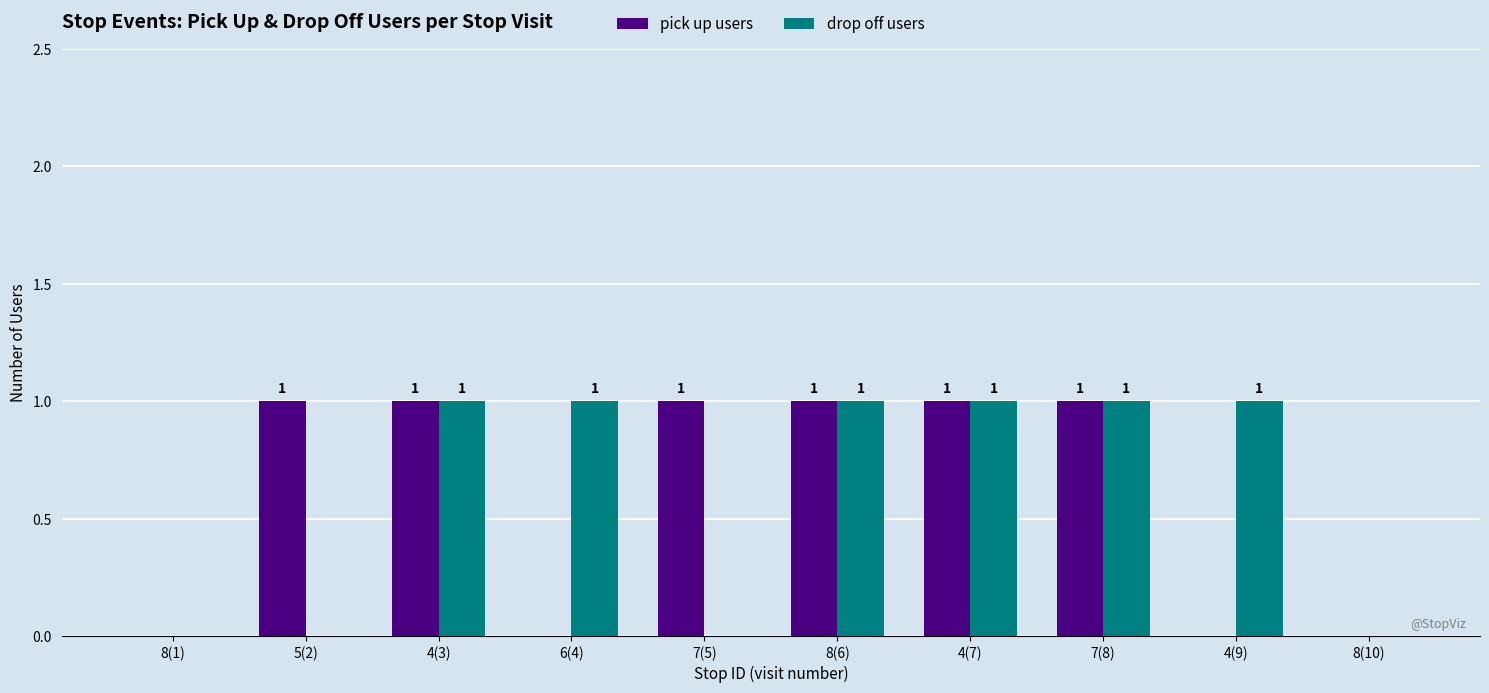

Are the bars grouped side by side (vs. stacked)?

Yes